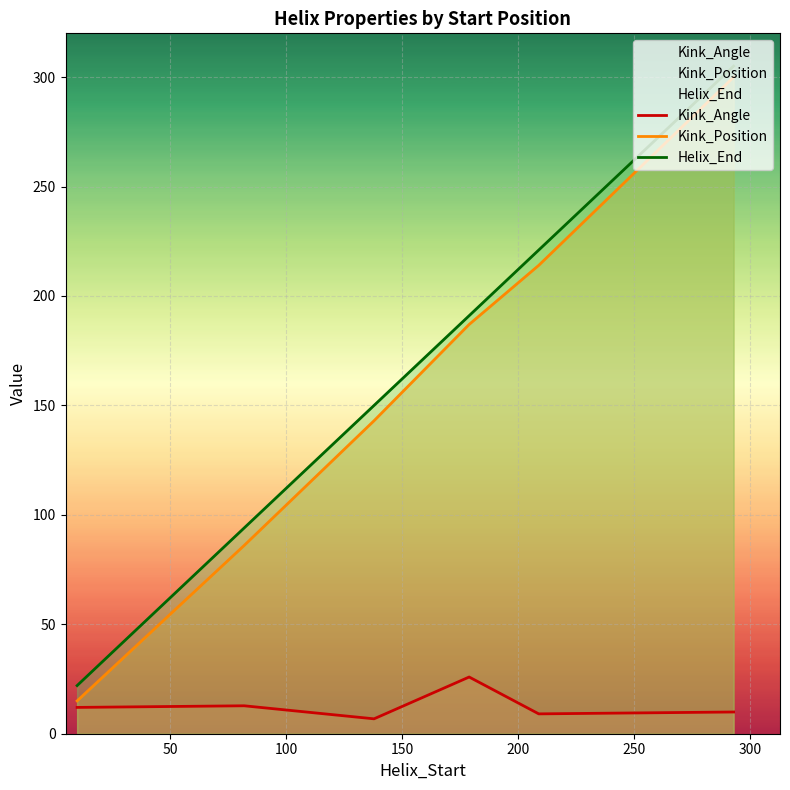

What is the sum of all Kink_Position values?

945.0